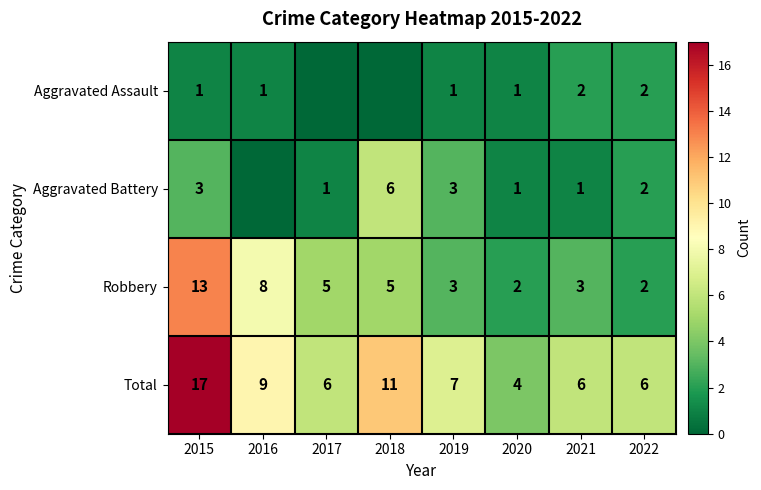

What is the total value across all series at 2016?

18